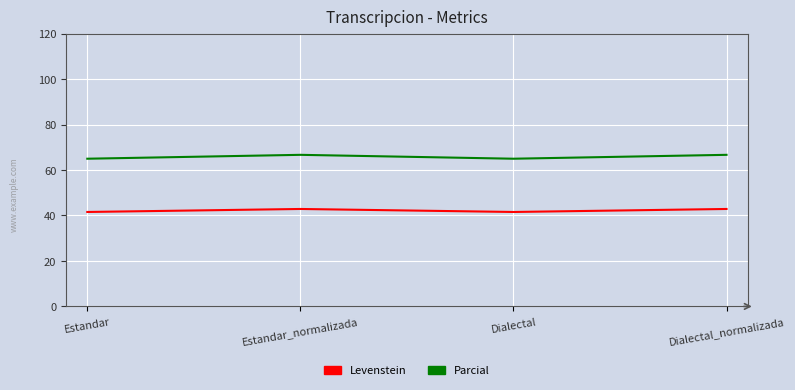

True or false: Levenstein and Parcial intersect in this chart.

False